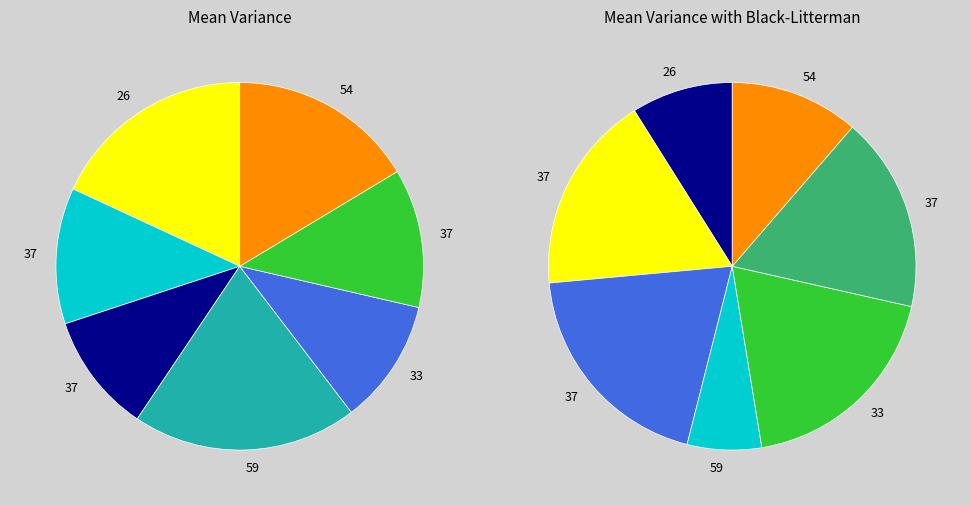

To the nearest percent, what percentage of the pie is 33?

11%